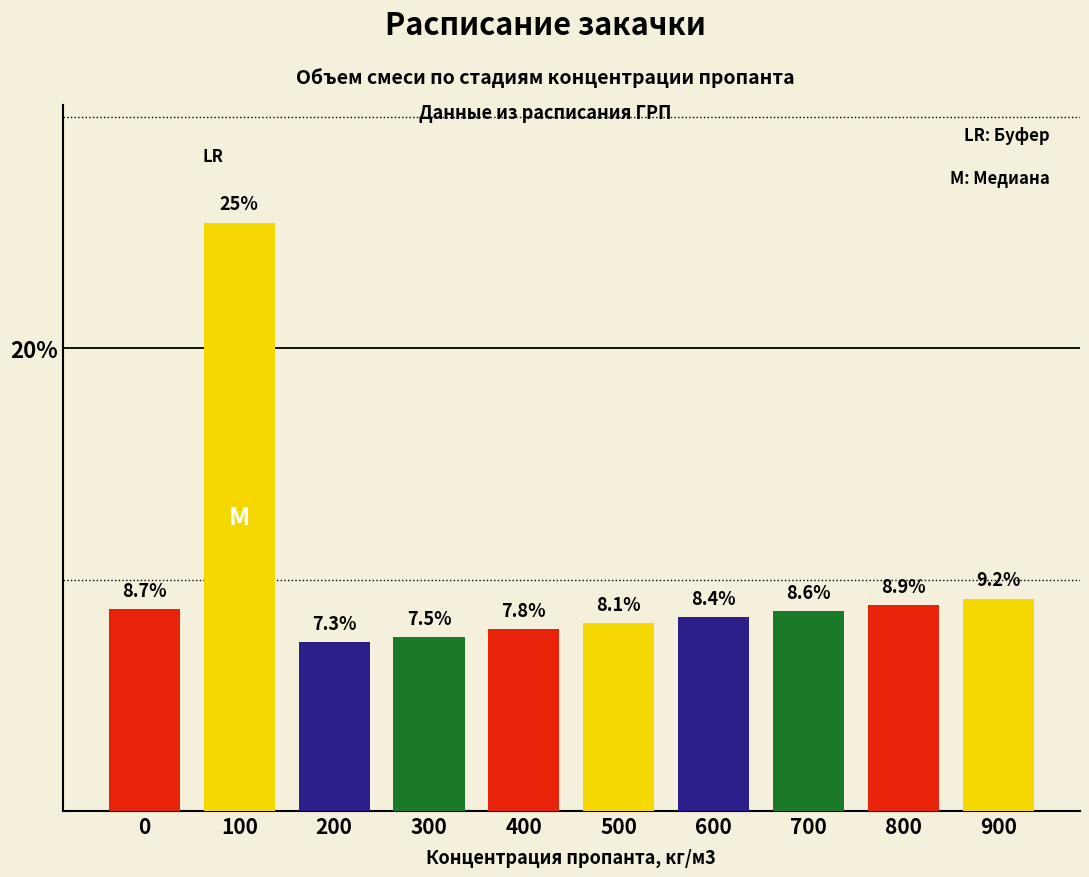

What is the sum of the values at 300 and 700?

16.2